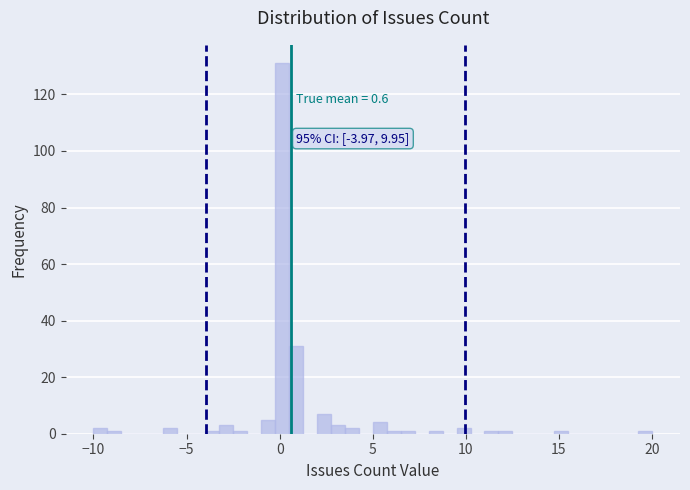

Around what value on the x-axis is the tallest bar? Give the approximate position of its centre, as read against the axis.

0.0